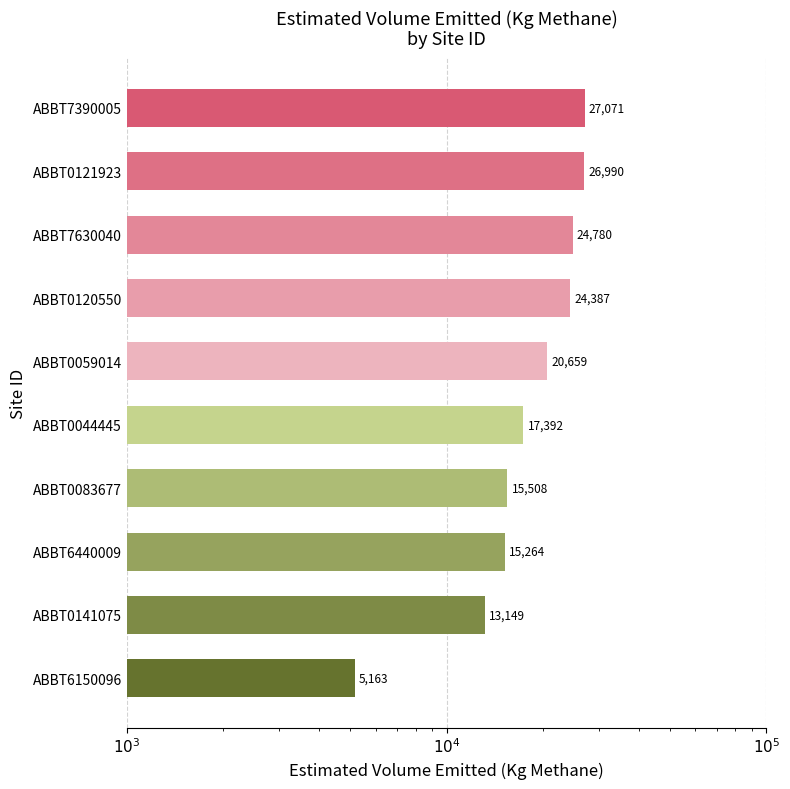

Reading right to left, transcribe all the data shown in this chart.

5162.6	13149.2	15264.0	15508.0	17392.2	20659.2	24387.1	24780.2	26989.8	27071.2